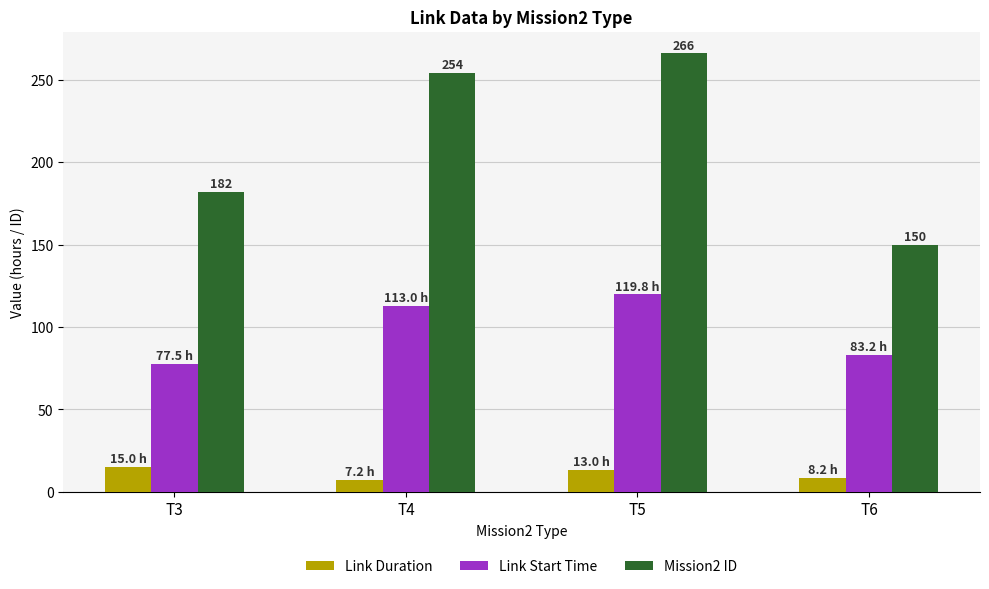

What is the sum of the Mission2 ID values at T4 and T6?

404.0